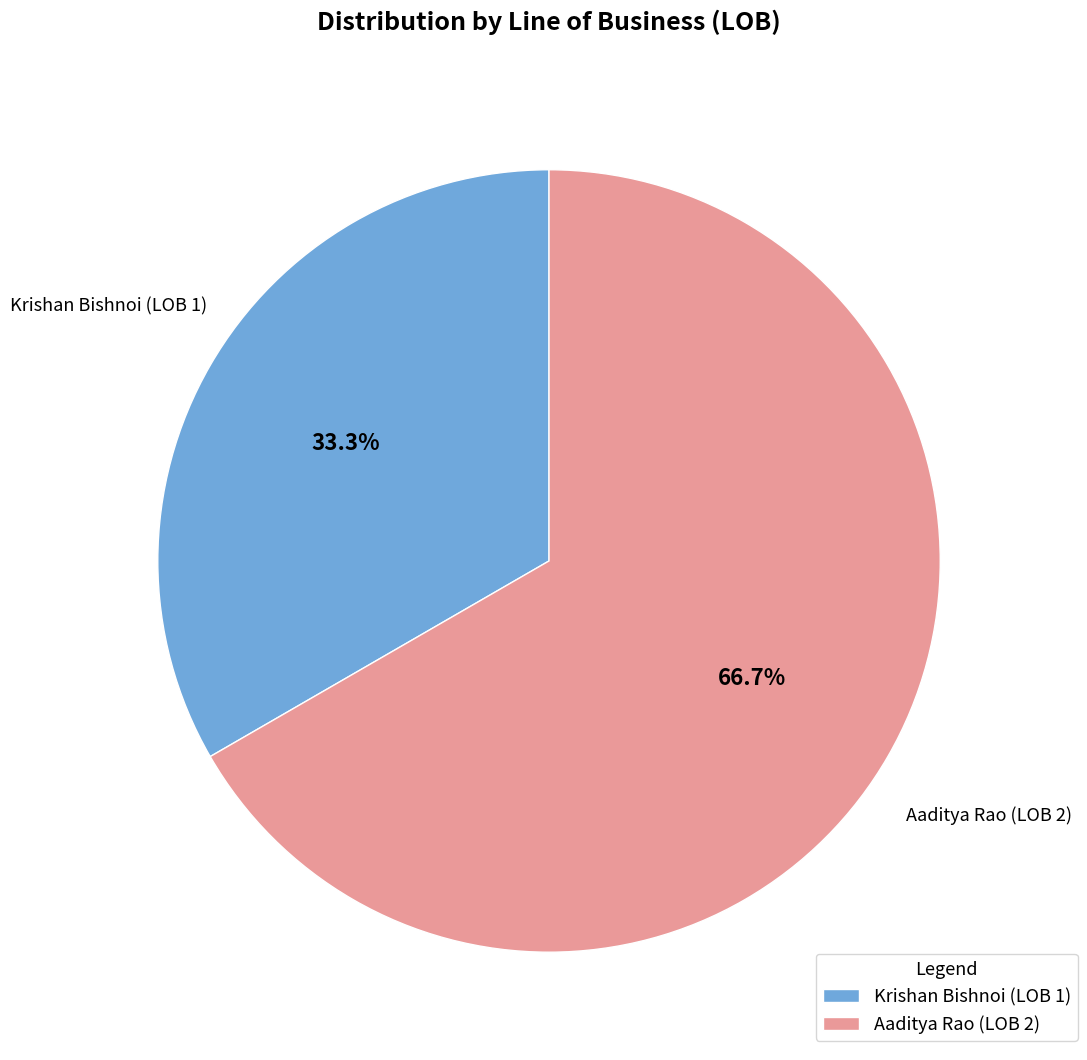

How many segments does this pie chart have?

2